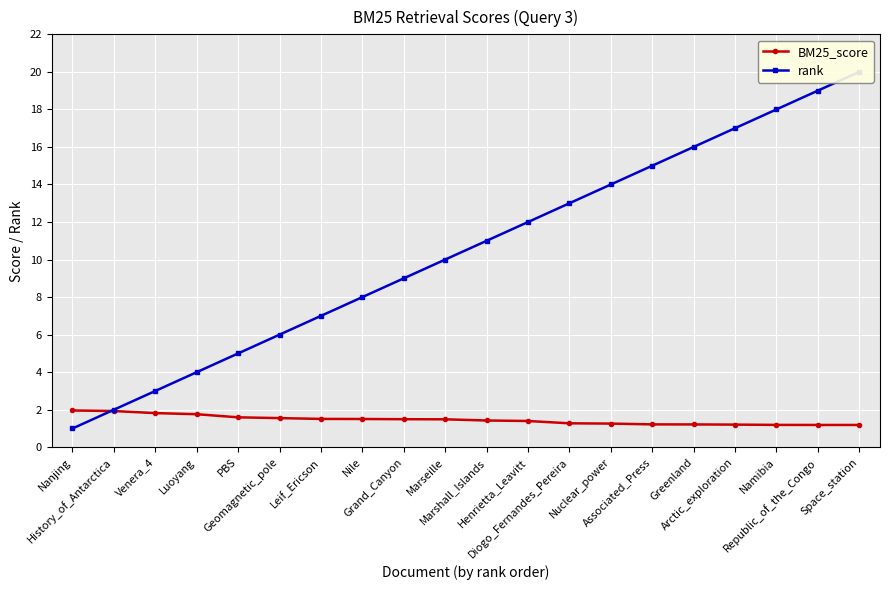

What position from the right is Nile?

13